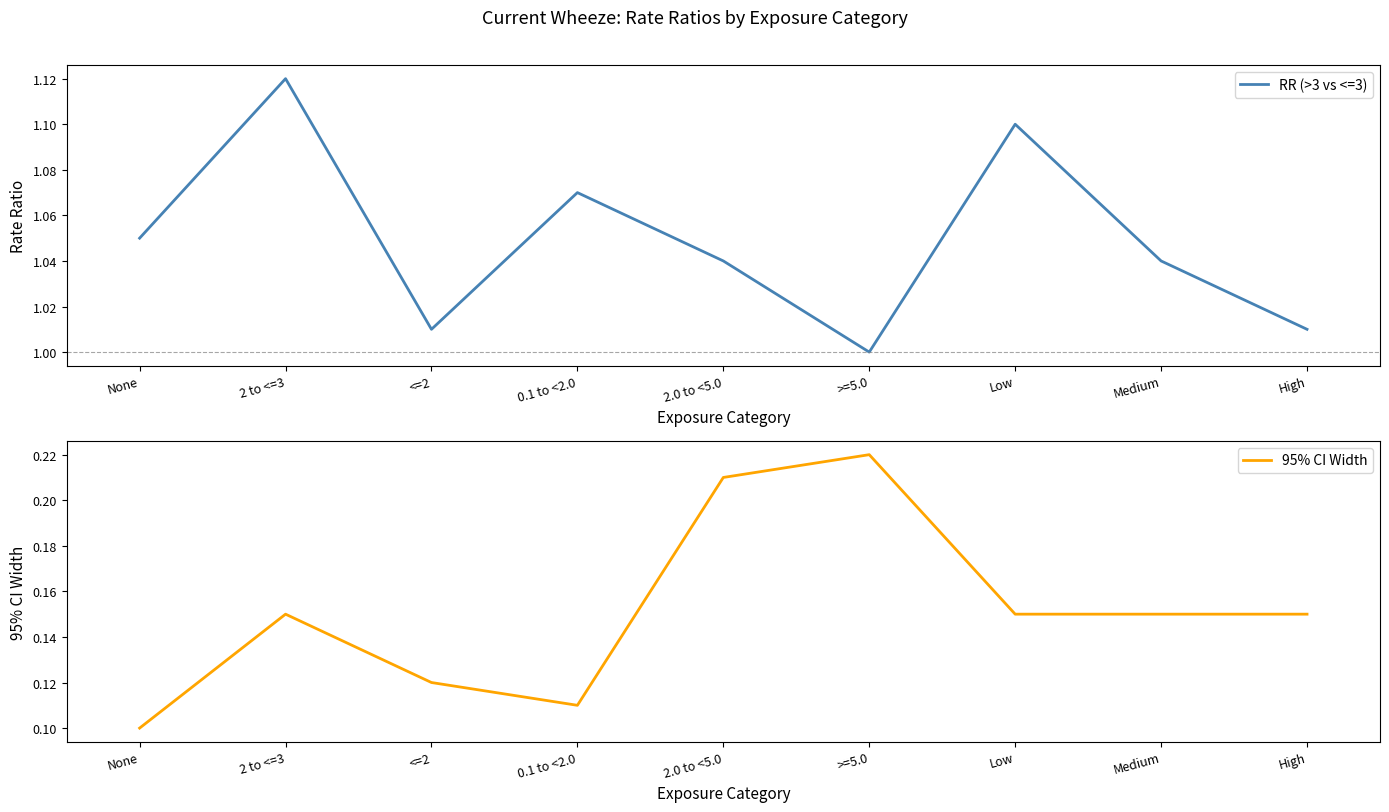

How many data points does each series have?

9